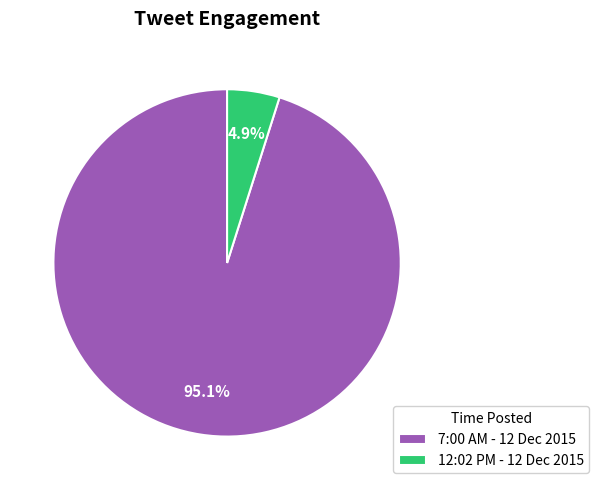

What is the smallest slice in the pie chart?

12:02 PM - 12 Dec 2015